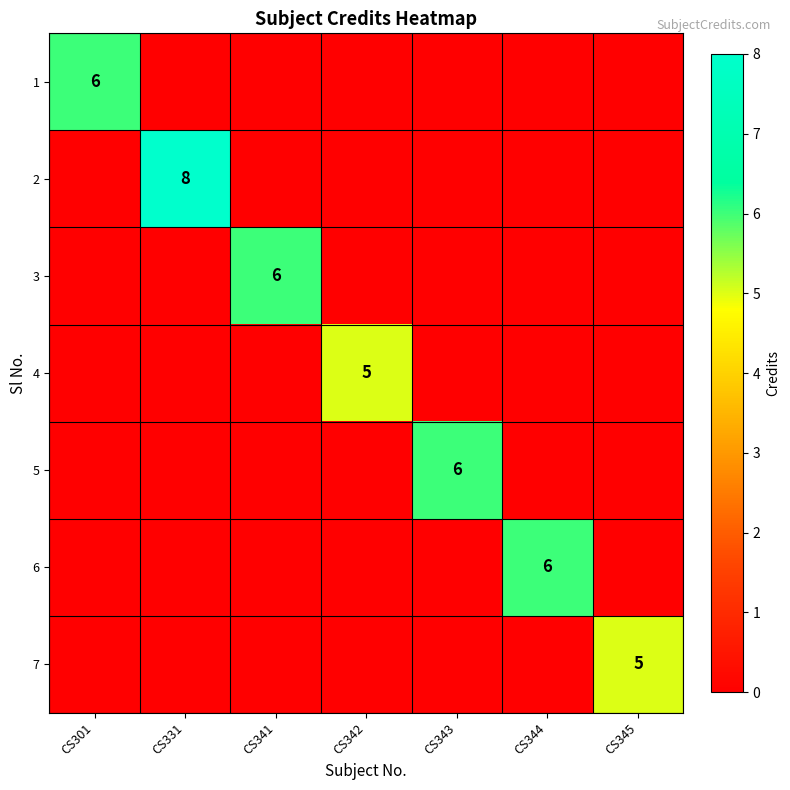

At which category is the sum across all series the highest?

CS331